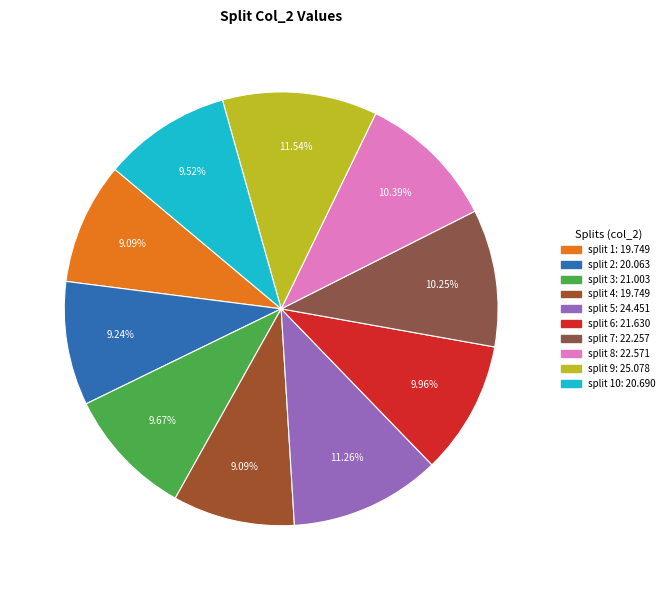

To the nearest percent, what is the difference between the largest and smallest slice percentages?

2%